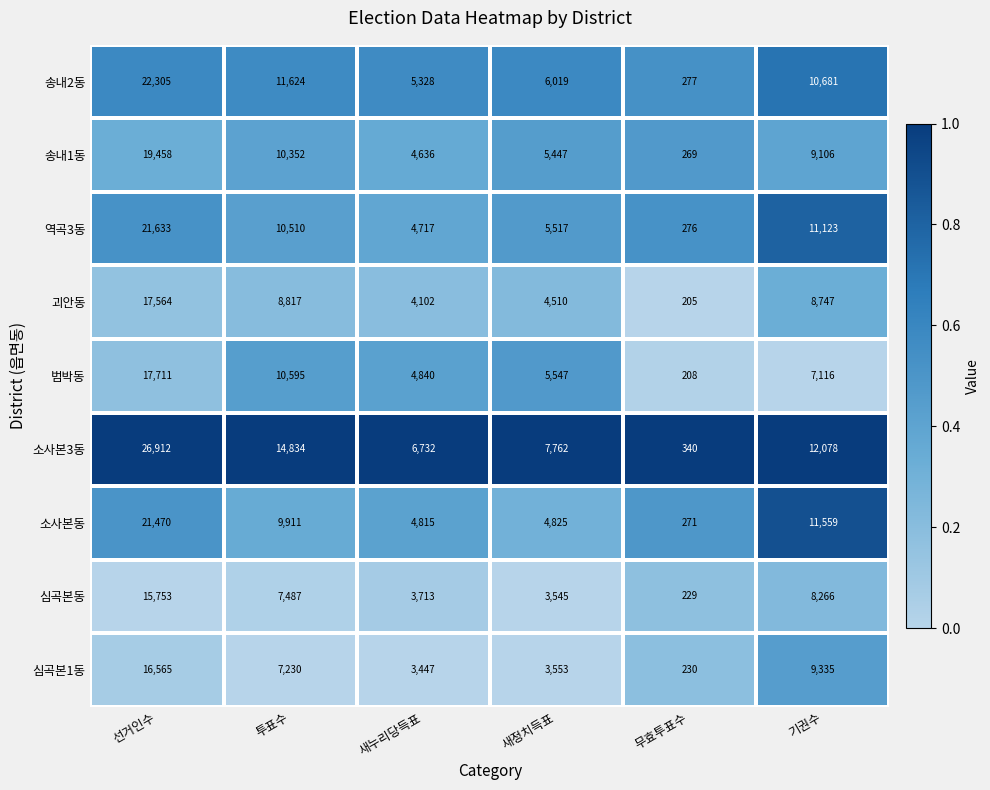

What is the spread (max minus min) of values at 새누리당득표?

3285